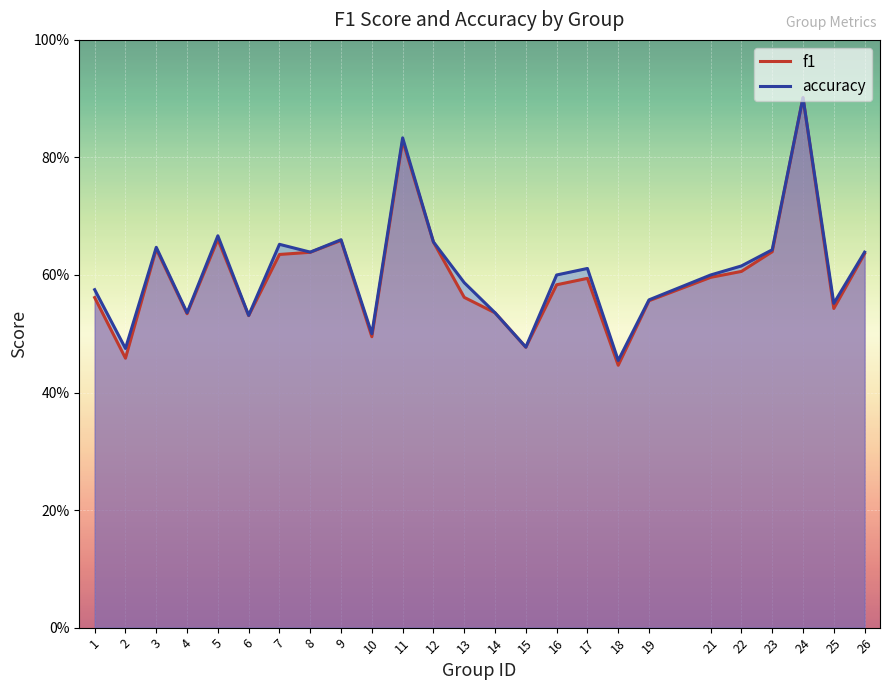

Where is f1 nearest to the value 0?

18